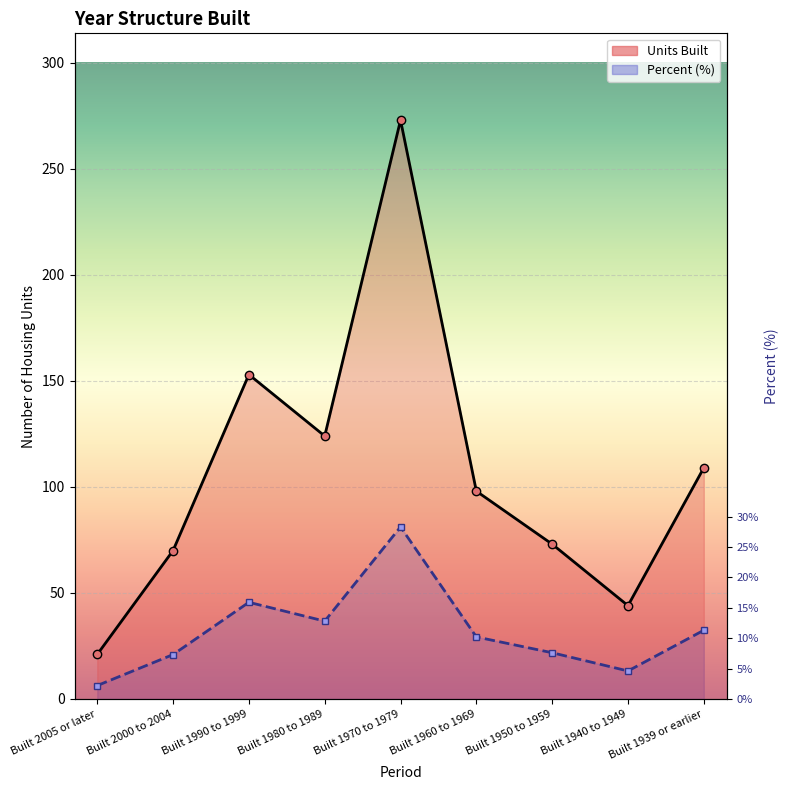

At which label is Units Built closest to 147?

Built 1990 to 1999